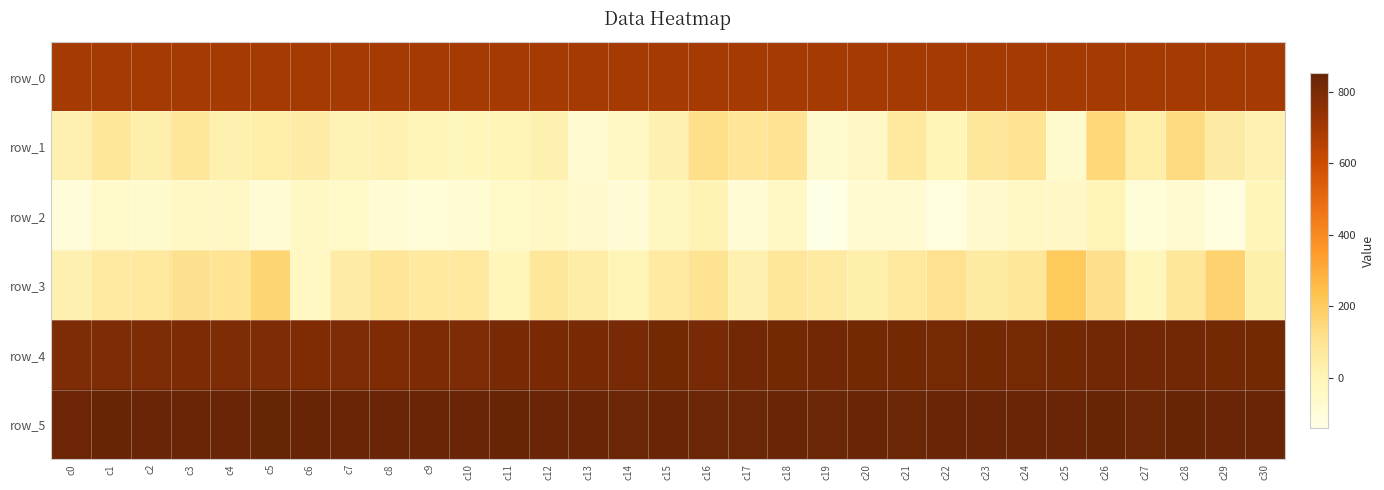

Rank the categories by row_0 value from highest to lowest.

c30, c29, c28, c27, c26, c25, c24, c23, c22, c21, c20, c19, c18, c17, c16, c15, c14, c13, c12, c11, c10, c9, c8, c7, c6, c5, c4, c3, c2, c1, c0